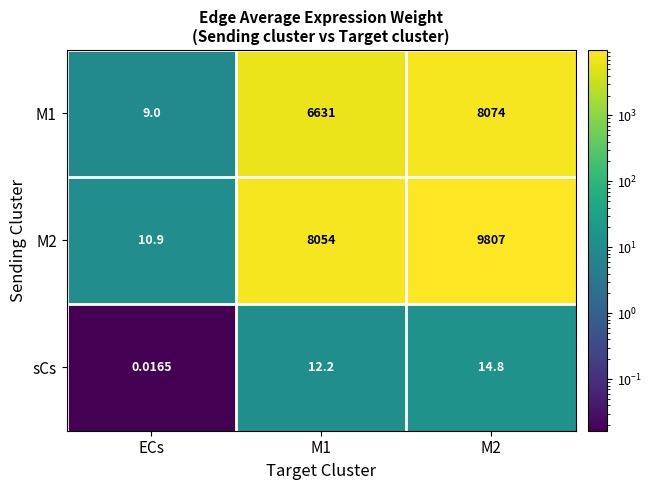

Is the value of M1 at M1 greater than the value of M2 at M2?

No